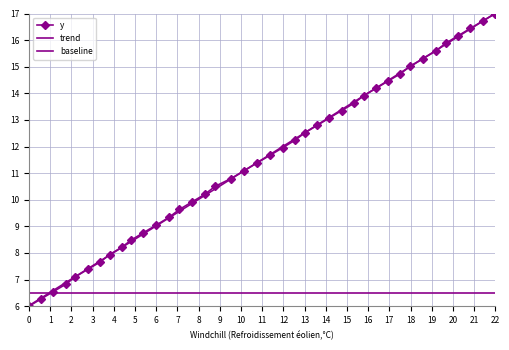

Which series has the largest range (max minus min)?

y